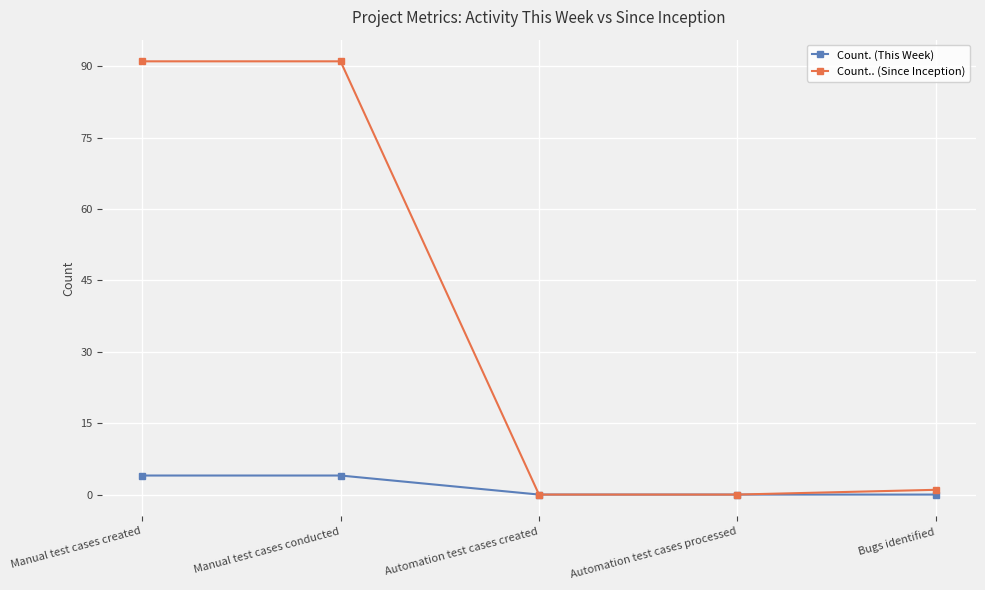

What is the label of the 3rd point from the left?

Automation test cases created